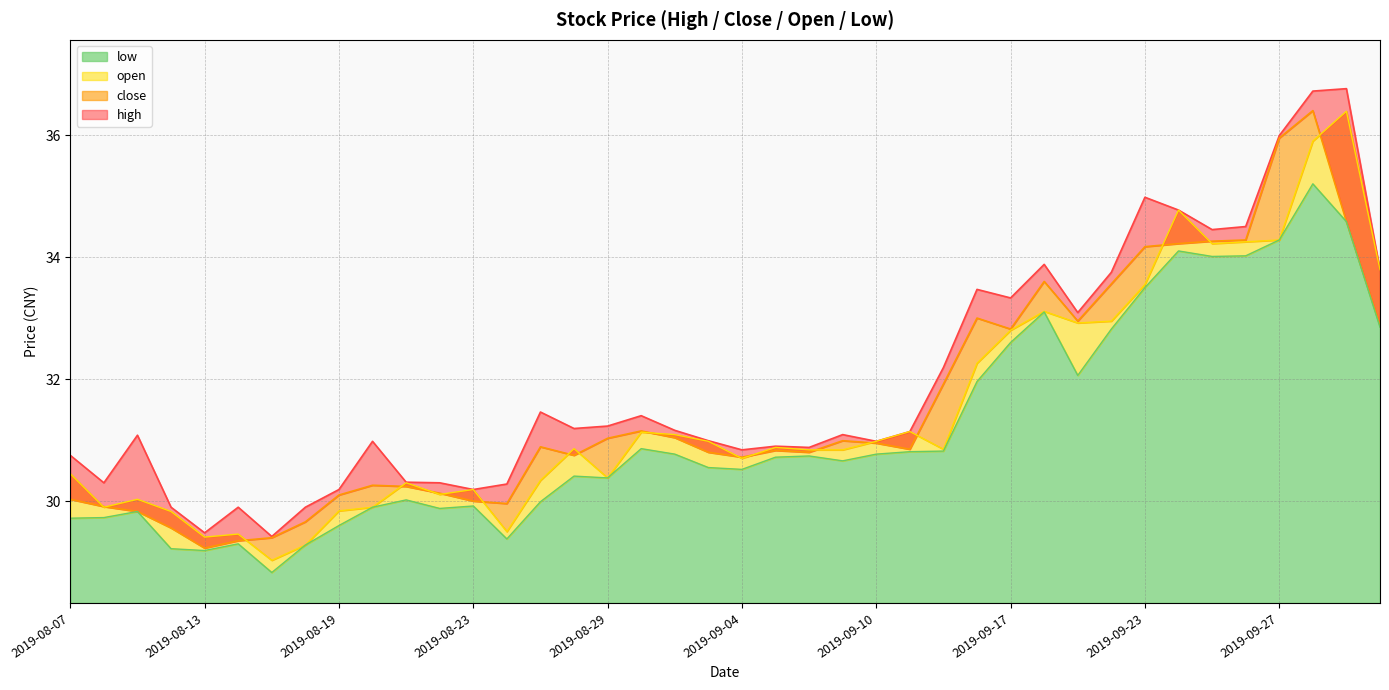

Which category has the highest value across all series?

2019-10-08